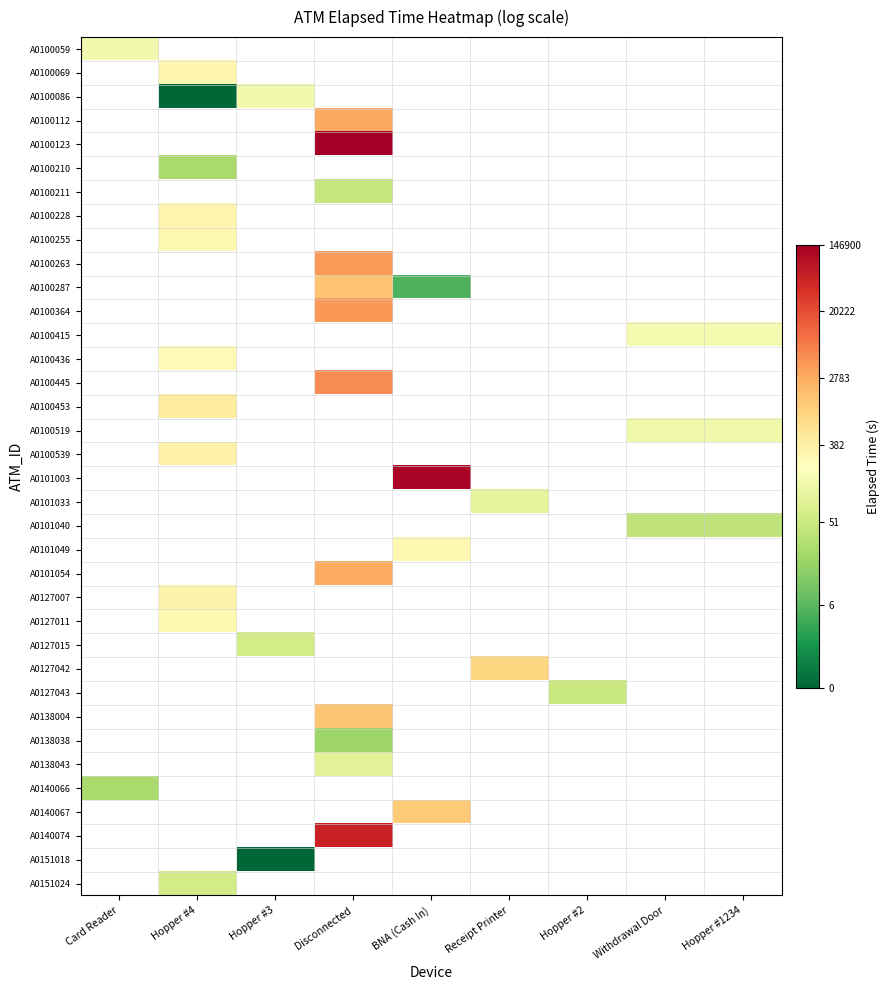

How many data points in A0101003 are above 11?

1